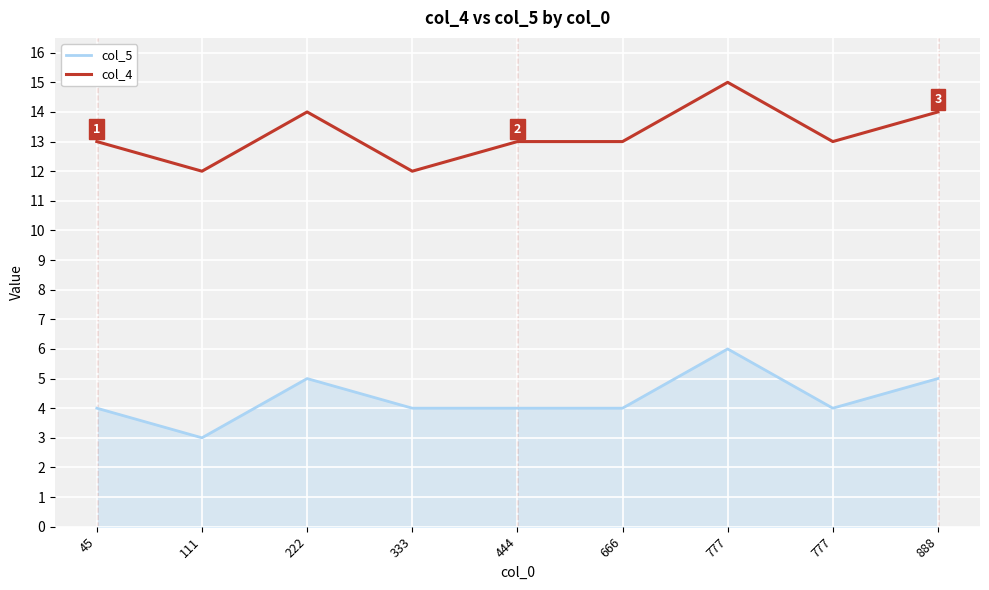

Reading left to right, extract all data points from this chart.

col_5: 4	3	5	4	4	4	6	4	5
col_4: 13	12	14	12	13	13	15	13	14